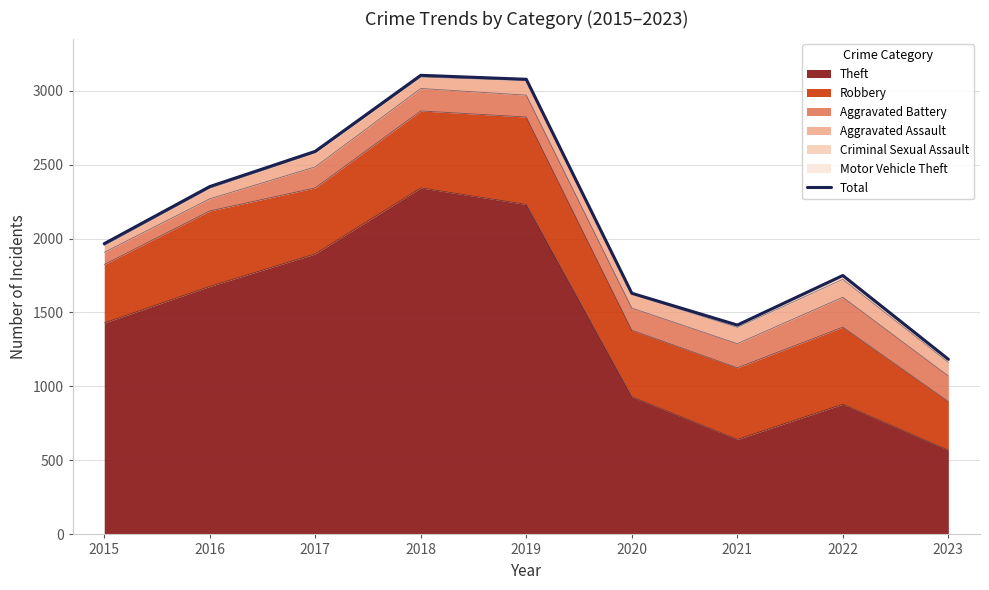

At which label does the data first exceed 1965?

2016